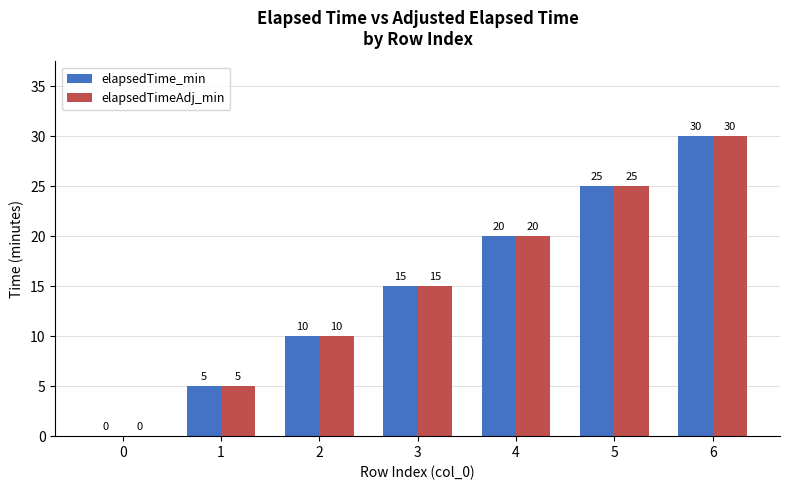

At which category is the sum across all series the highest?

6